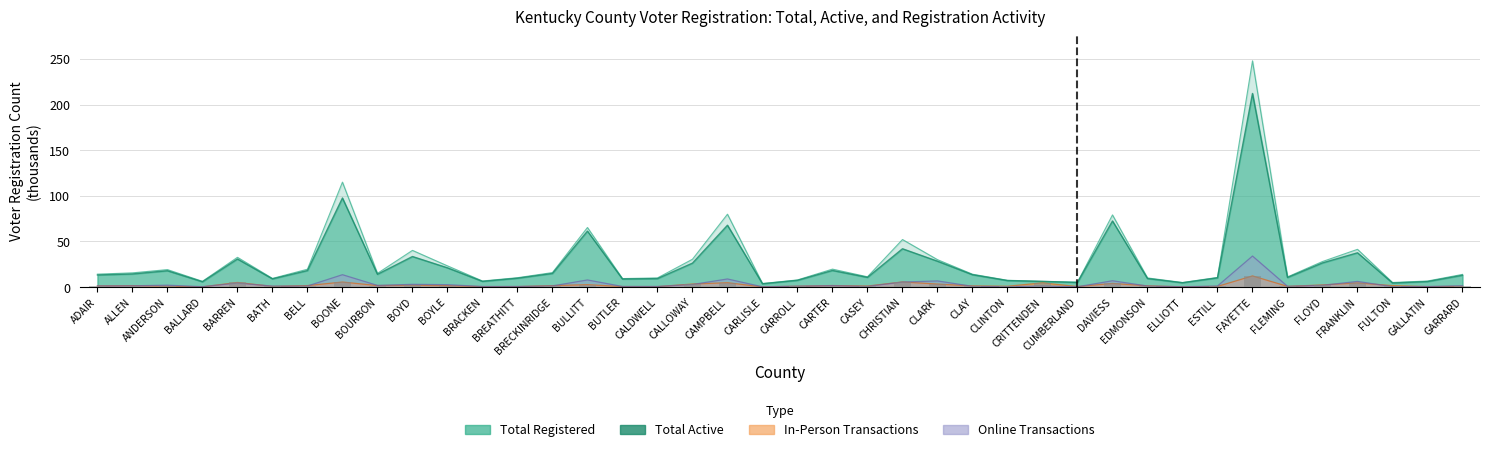

Does the chart contain stacked bars?

No